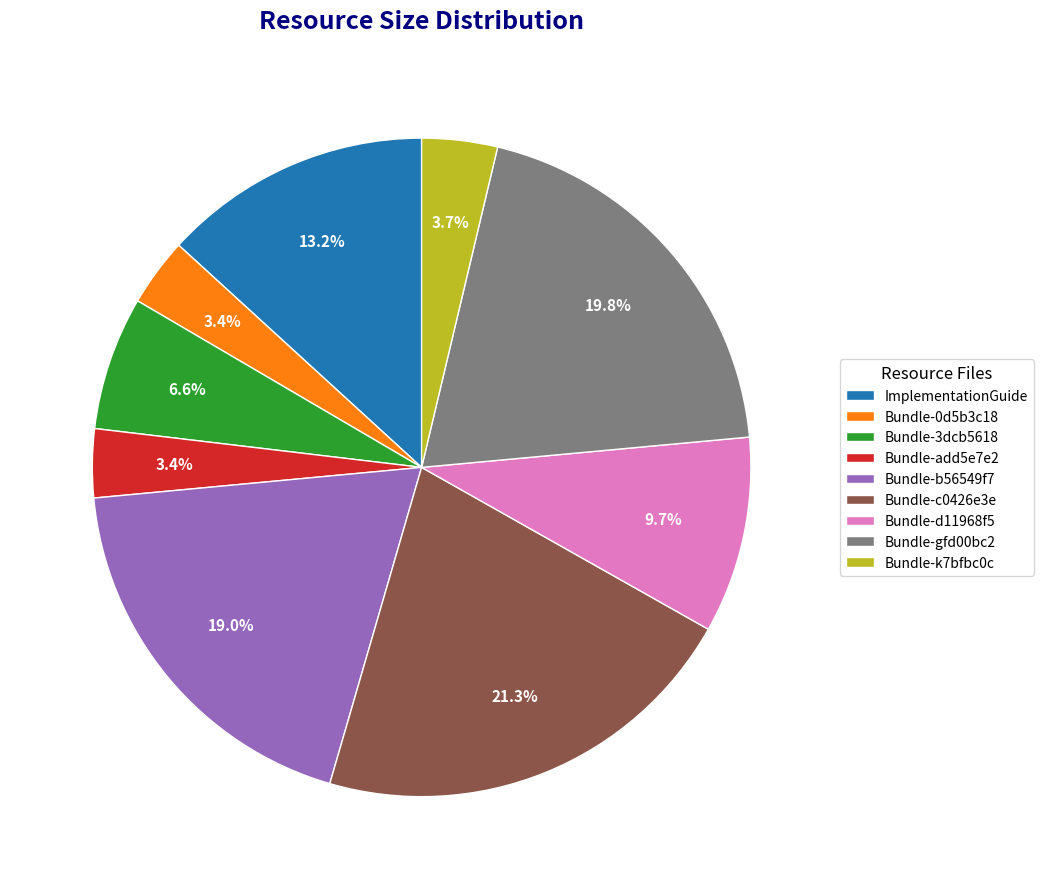

Is there any slice that represents more than half of the pie?

No